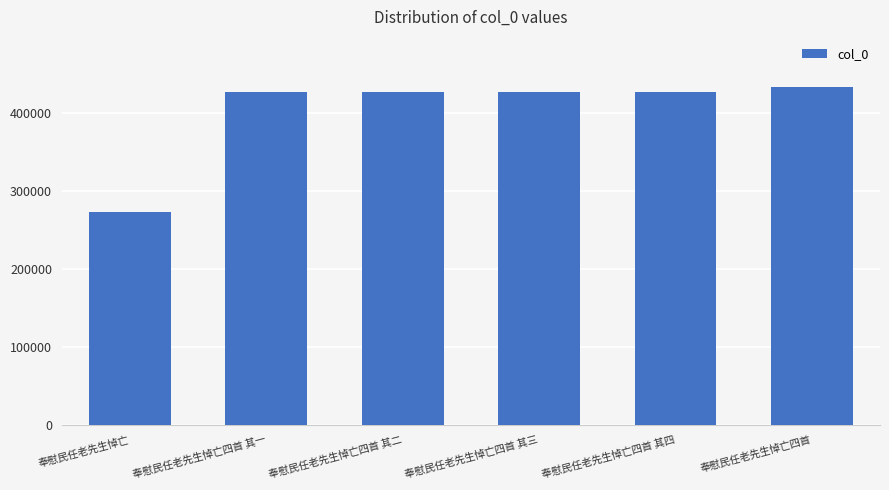

How many distinct data groups are displayed?

1